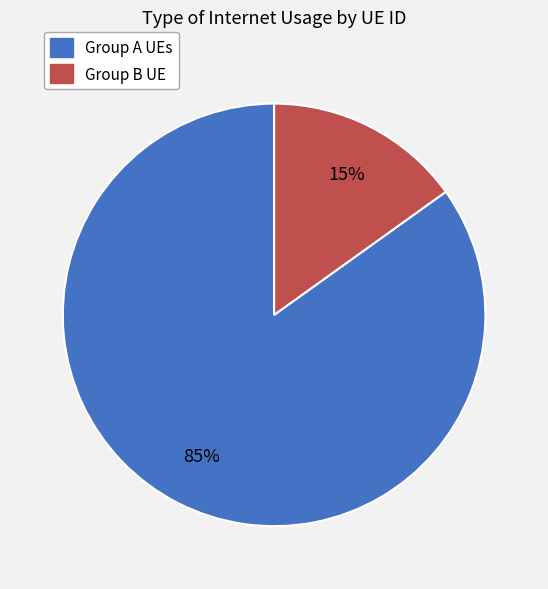

How many segments does this pie chart have?

2